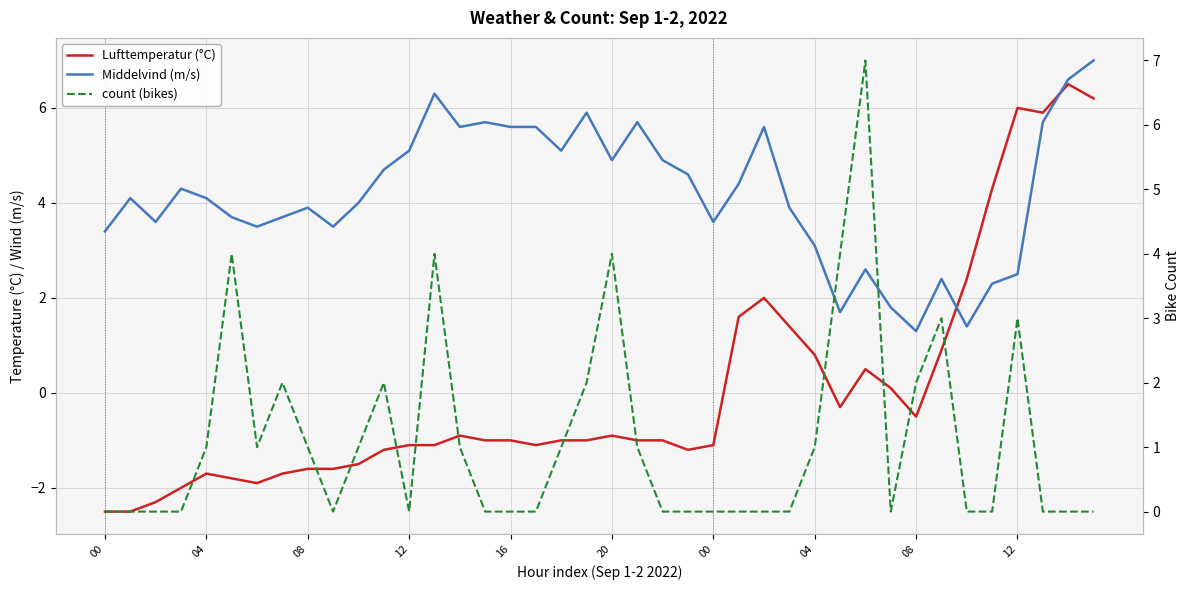

What is the value of the Middelvind (m/s) point at the 30th from the left?

1.7